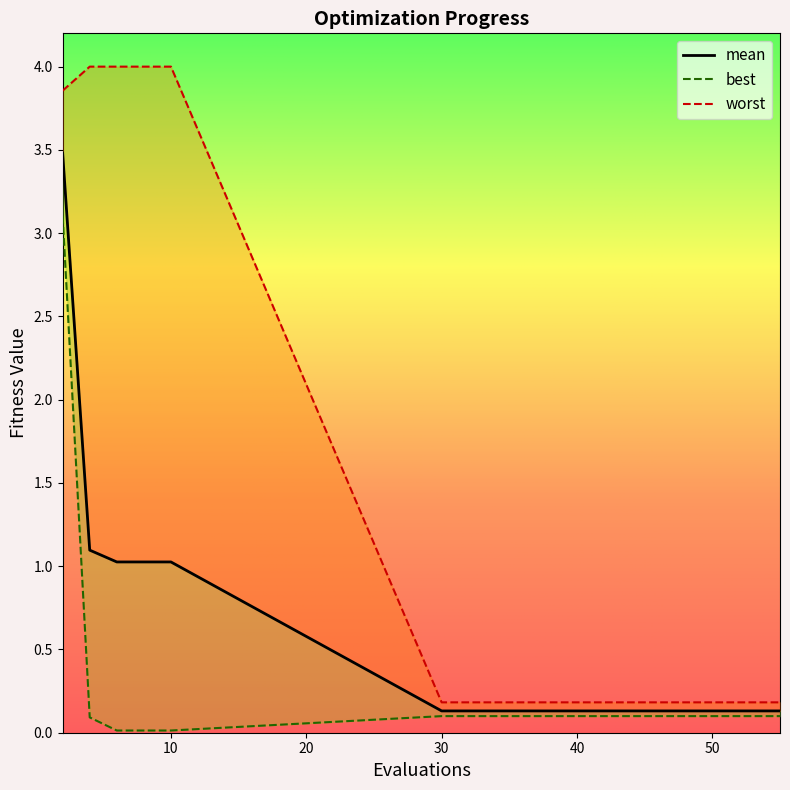

True or false: best has a value of 0.1 at 36.

False